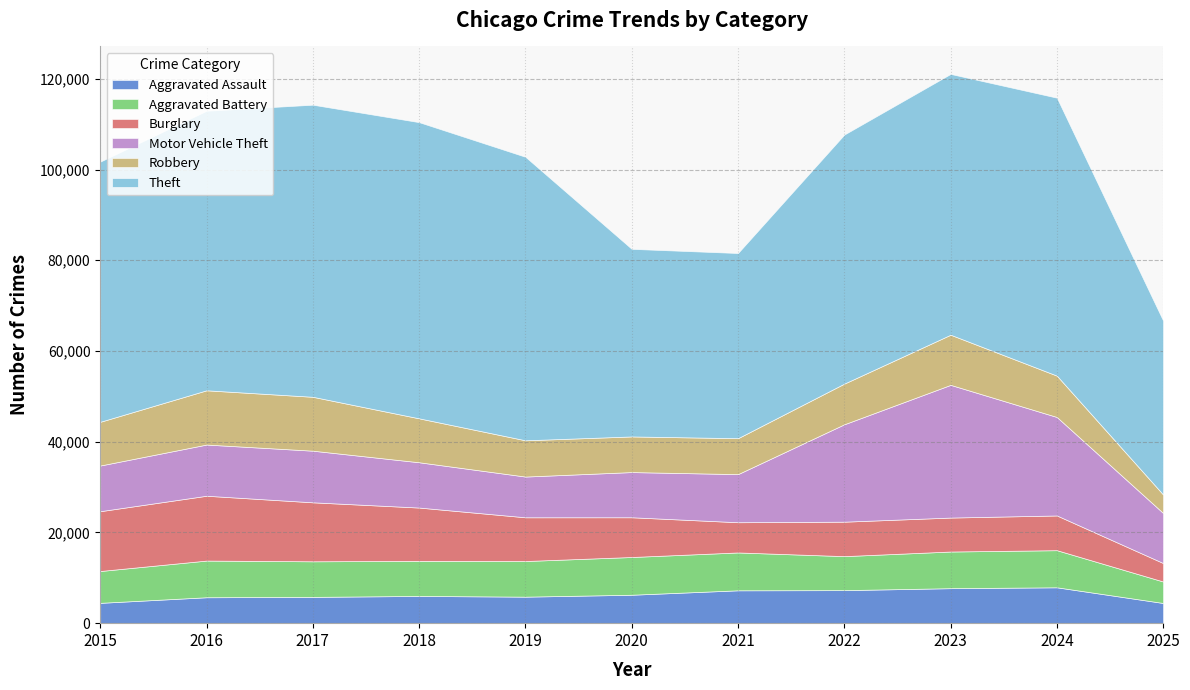

What is the smallest value displayed?

4069